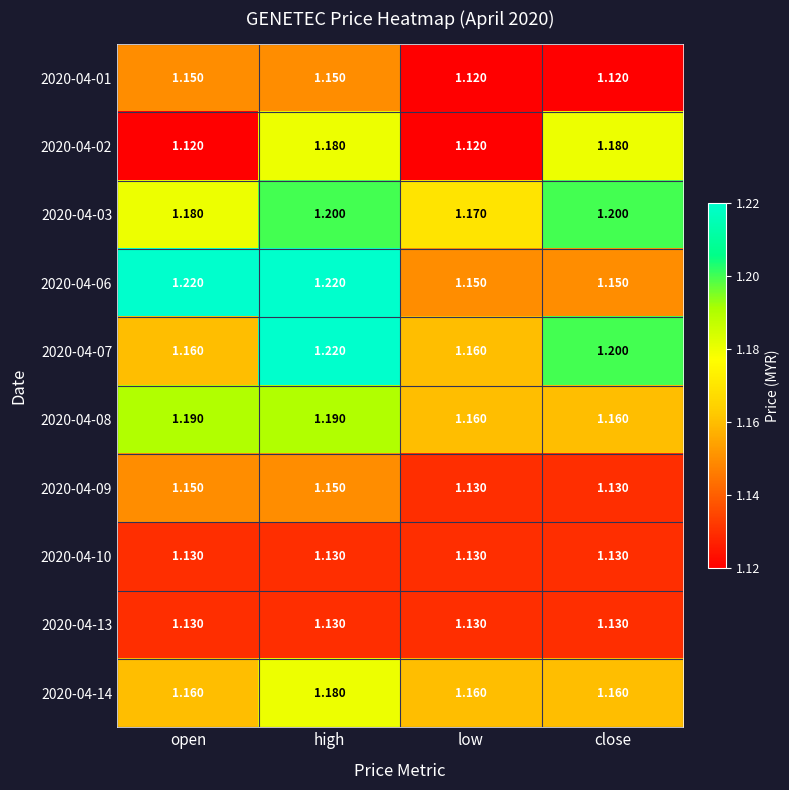

Where is 2020-04-03 nearest to the value 1?

low